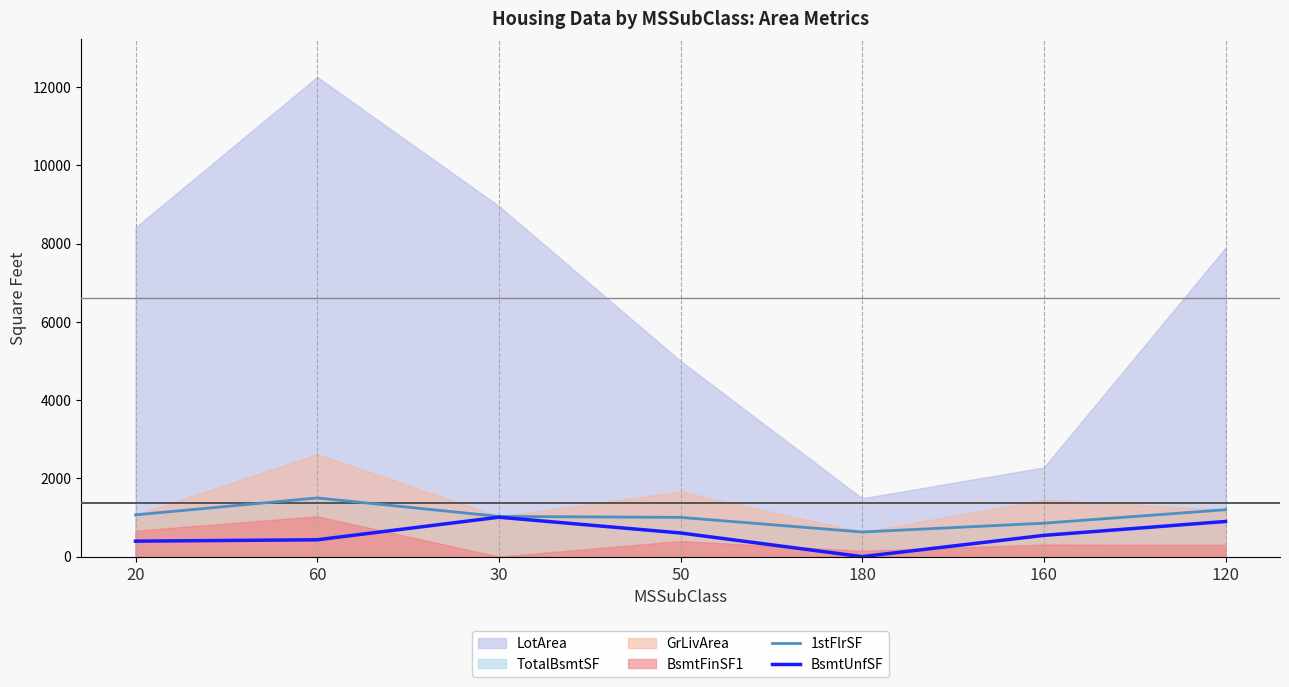

What is the maximum value for BsmtUnfSF?

1008